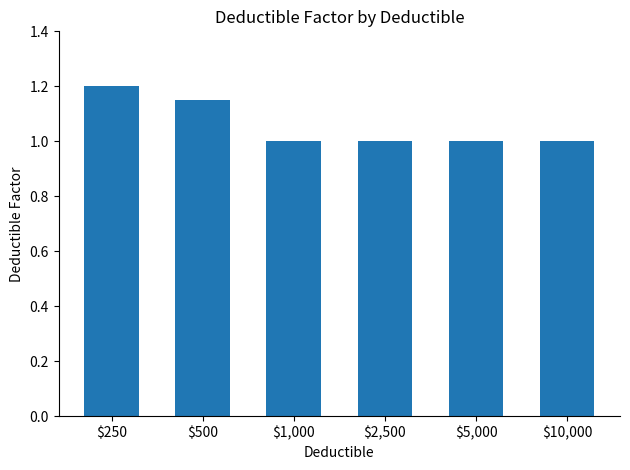

What is the ratio of the value at $5,000 to the value at $2,500?

1.0